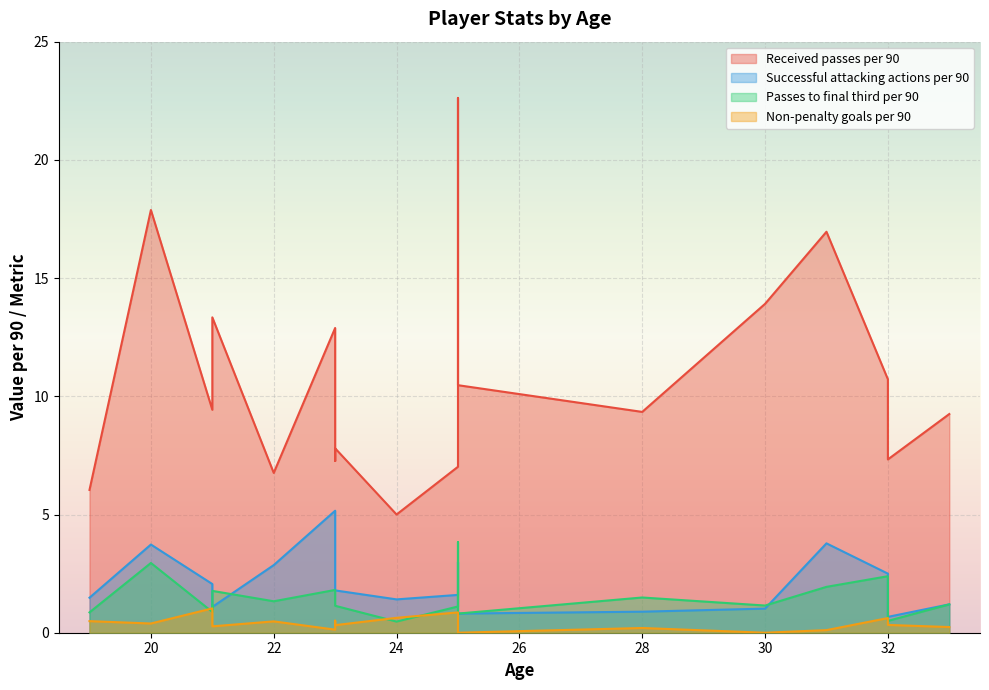

Which series has the largest range (max minus min)?

Received passes per 90